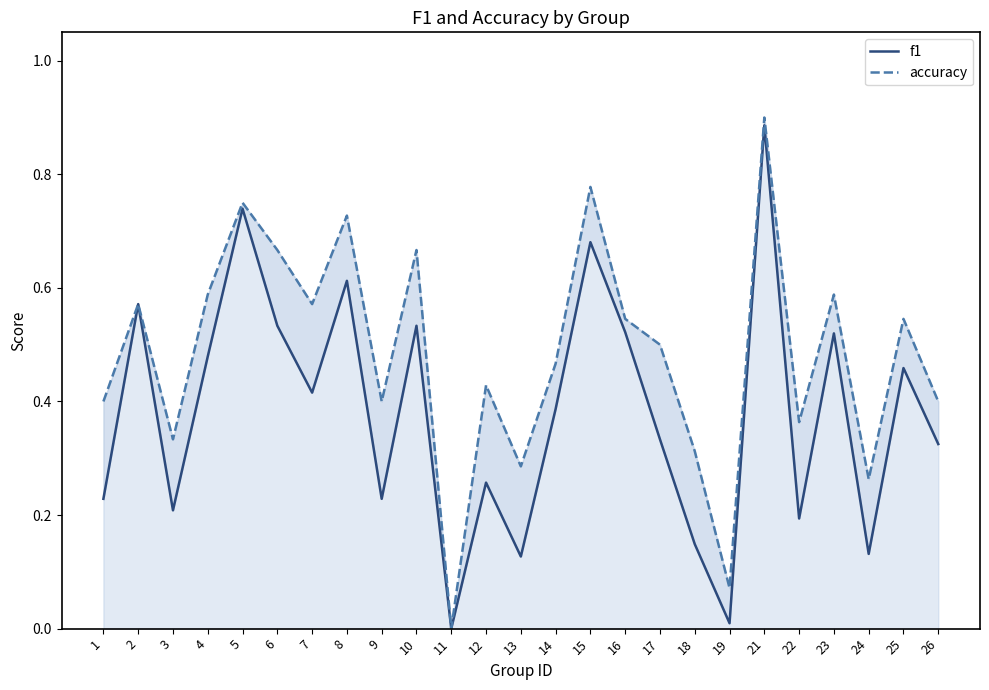

List the labels in order of f1 value, largest first.

21, 5, 15, 8, 2, 6, 10, 16, 23, 4, 25, 7, 14, 17, 26, 12, 1, 9, 3, 22, 18, 24, 13, 19, 11